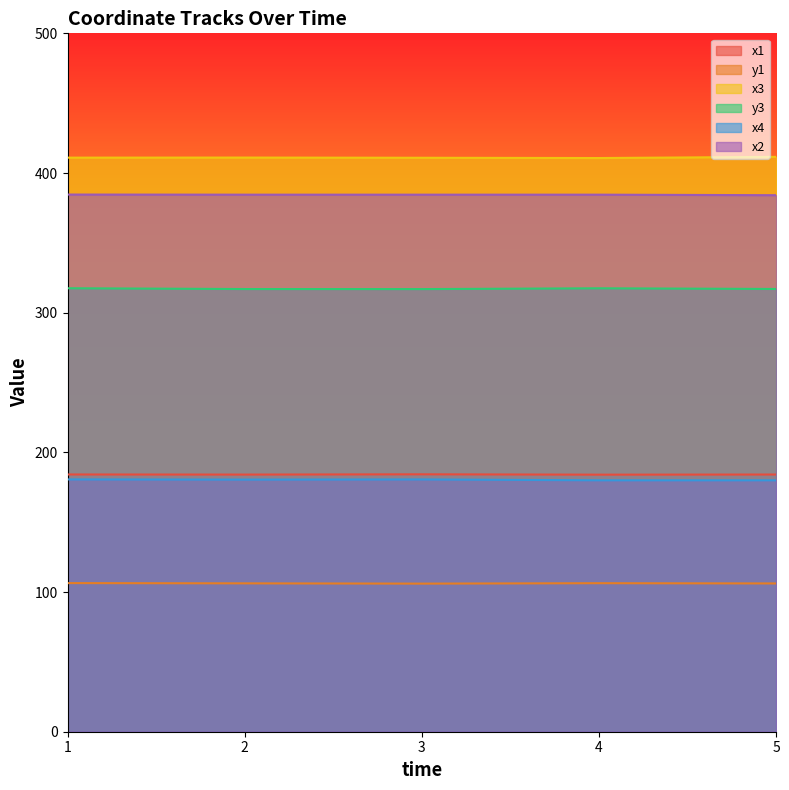

At how many categories does at least one series exceed 133?

5